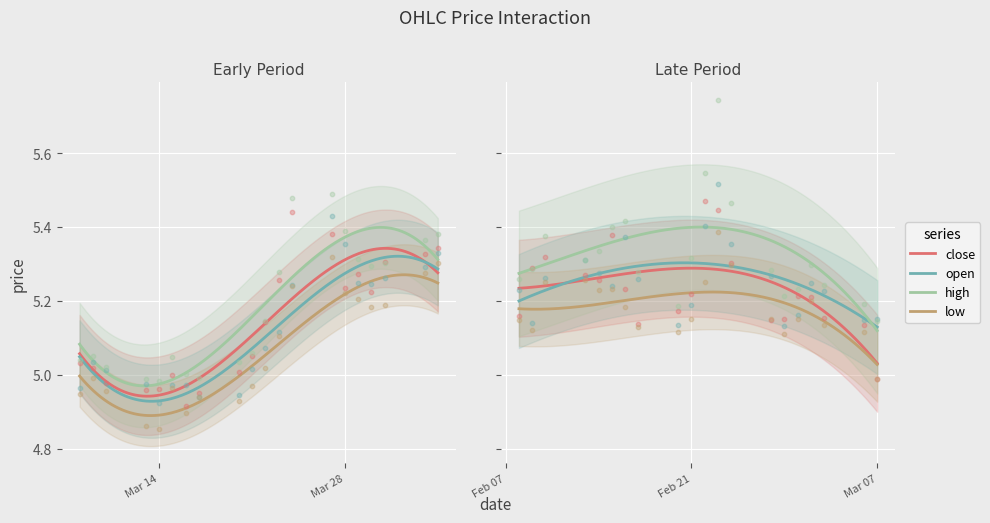

Is the value of low at 31 greater than the value of open at 24?

No